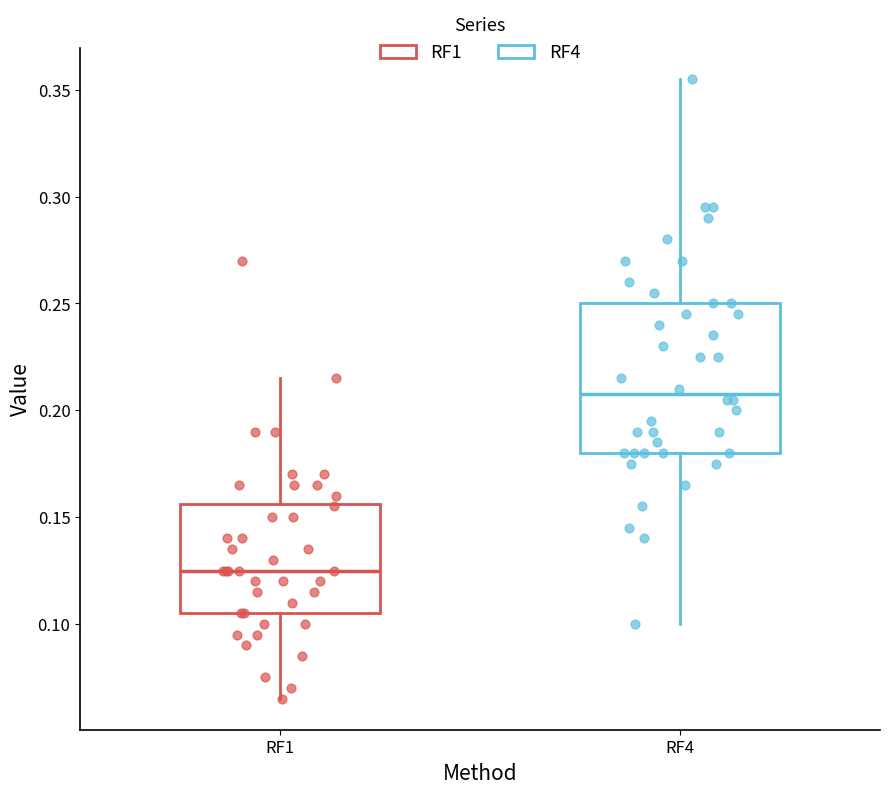

Which box's median line is the lowest?

RF1